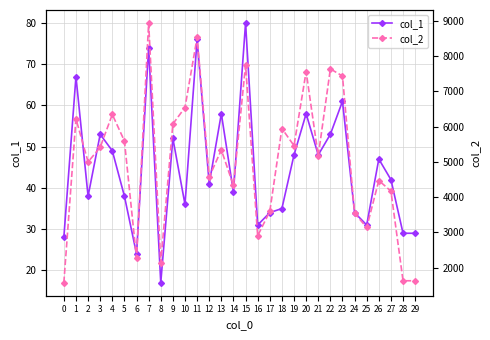

Is the value of col_2 at 26 greater than the value of col_1 at 11?

Yes